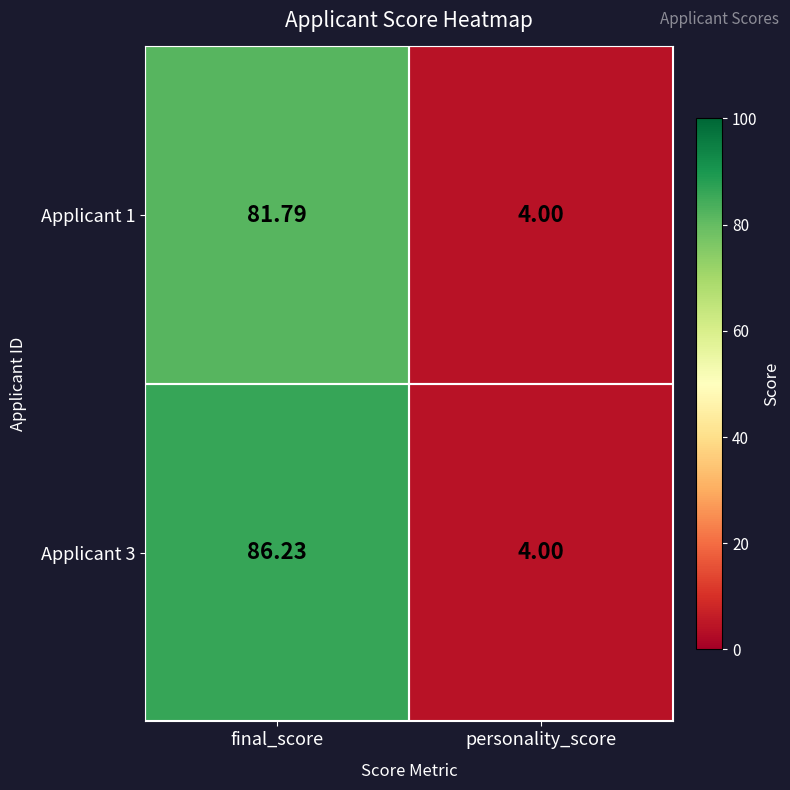

What is the total value across all series at final_score?

168.0